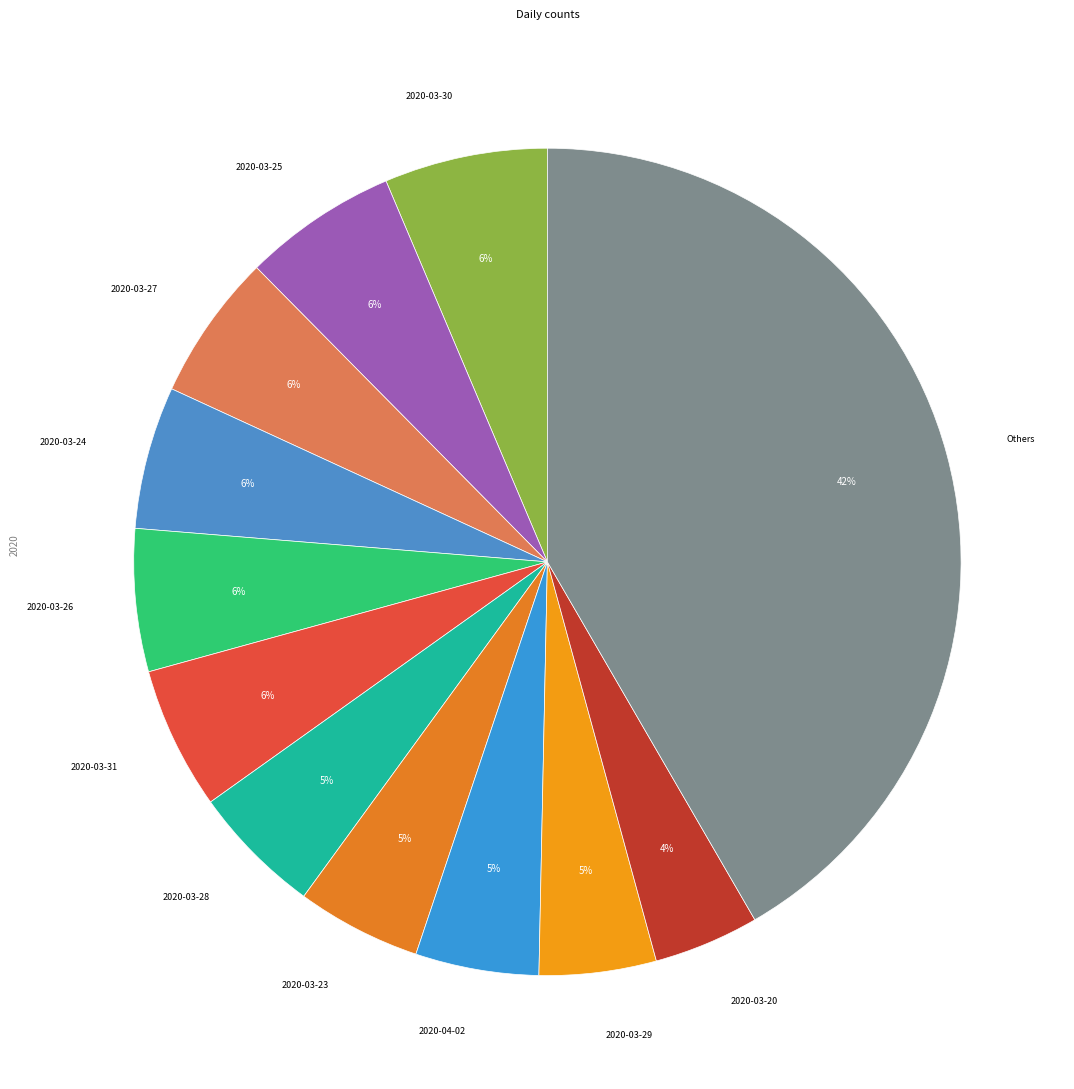

How many segments does this pie chart have?

12